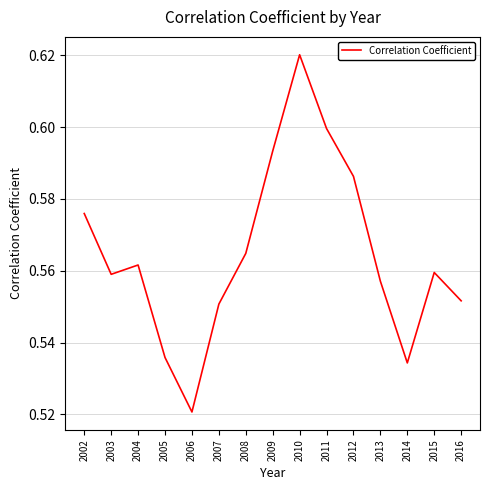

Does the chart display data point markers on the line(s)?

No